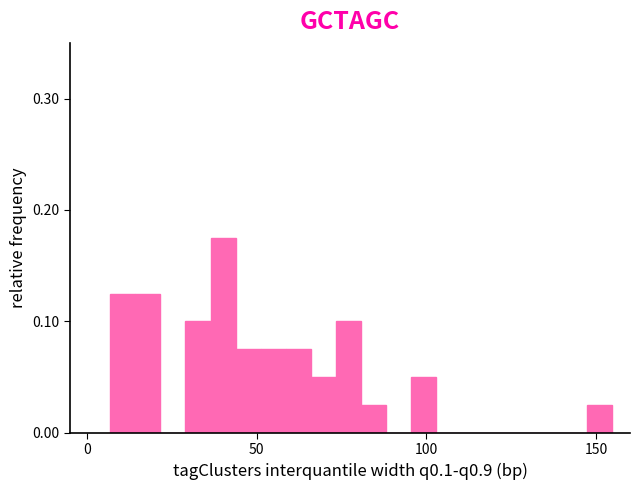

Around what value on the x-axis is the tallest bar? Give the approximate position of its centre, as read against the axis.

40